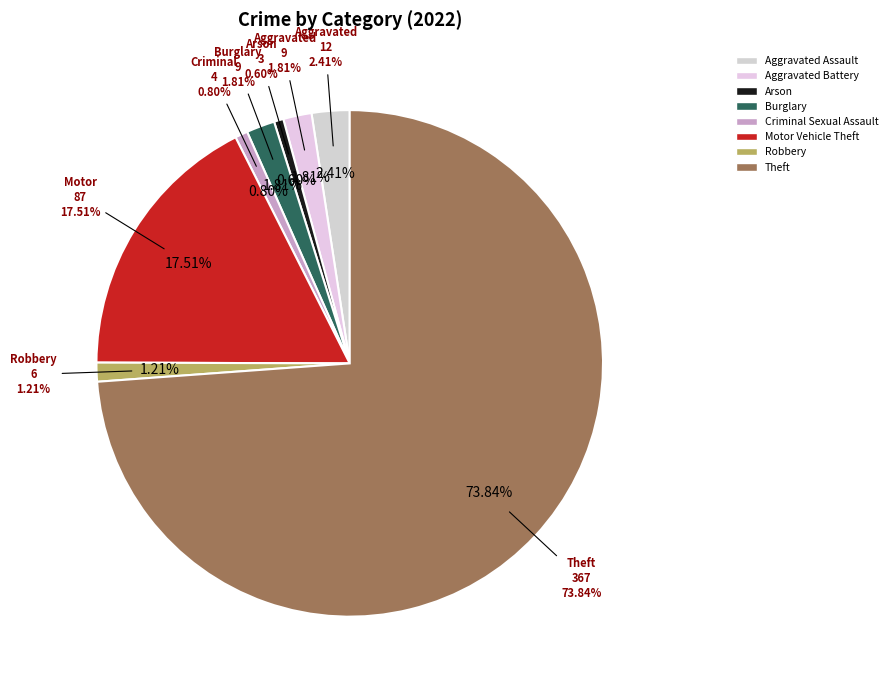

The Arson slice represents 9% of the pie. True or false?

False